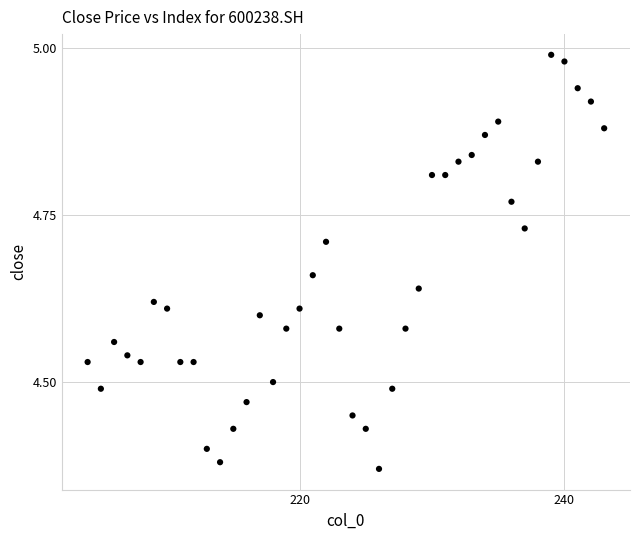

What is the range of Y values (max minus min)?

0.6